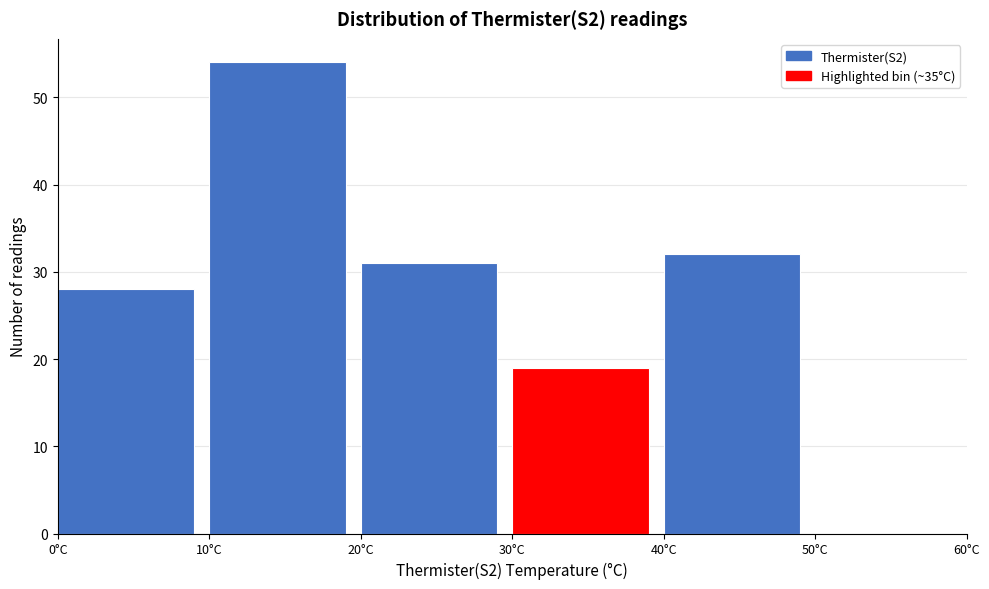

Reading left to right, list every bar in this chart as the range it spans on the x-axis followed by its height. The values are not printed on the chart, so give them approximately, as read against the axis.

0 to 10: 28
10 to 20: 54
20 to 30: 31
30 to 40: 19
40 to 50: 32
50 to 60: 0